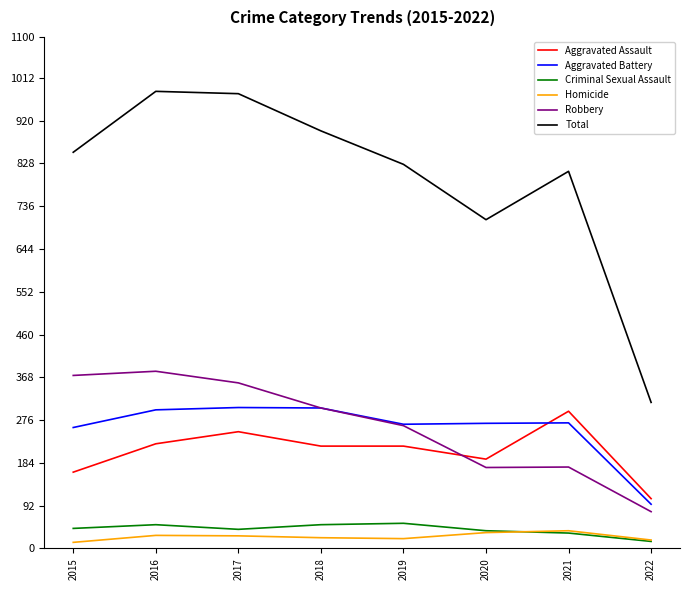

Count the Aggravated Assault values in the range 192 to 251.

5